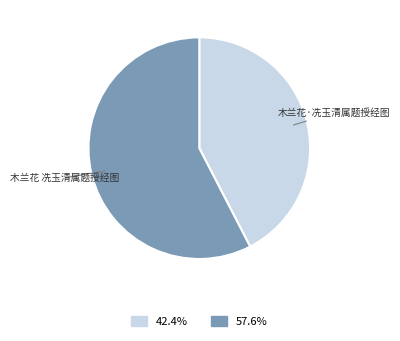

Approximately how many times larger is the value at 木兰花 冼玉清属题授经图 compared to 木兰花·冼玉清属题授经图?

1.4